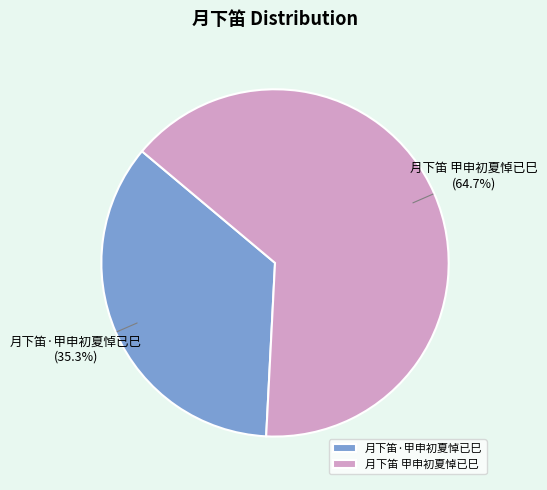

Does 月下笛·甲申初夏悼已巳 account for over 50% of the chart?

No